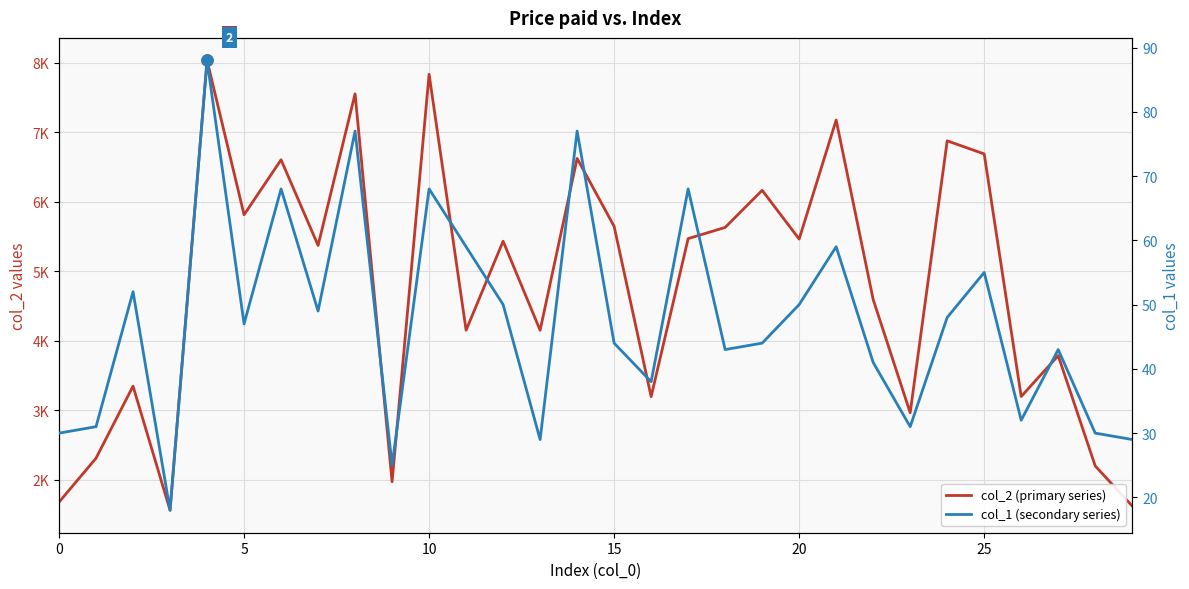

What is the difference between the maximum and minimum values in the col_2 (primary series) series?

6471